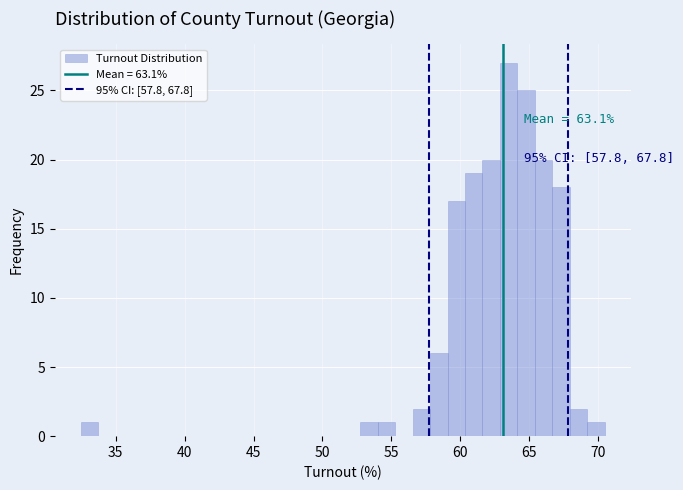

Read against the x-axis, roughly where is the centre of the tallest bar?

63.5